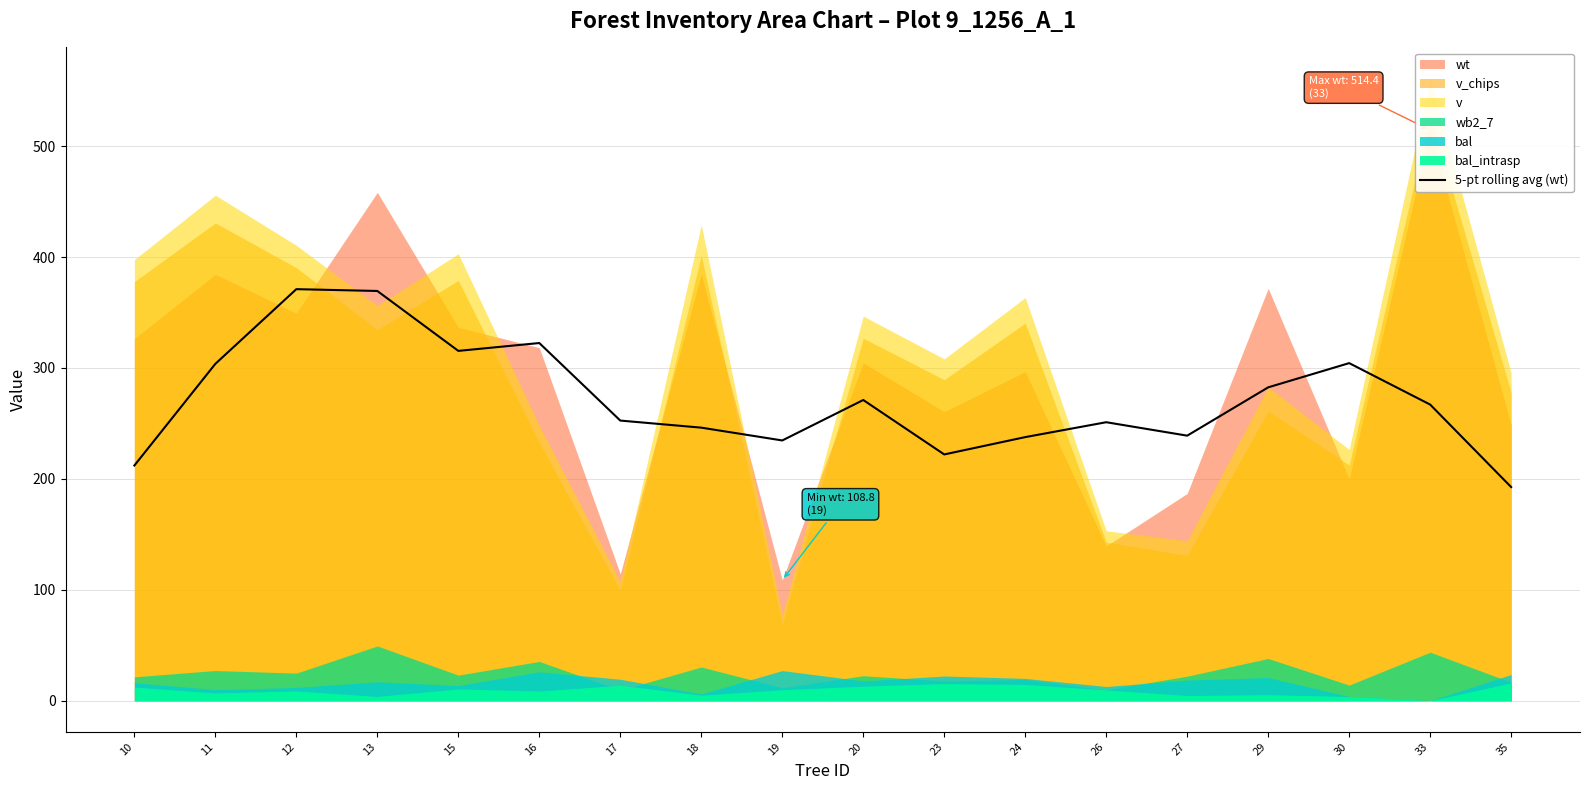

Does the chart have visible grid lines?

Yes